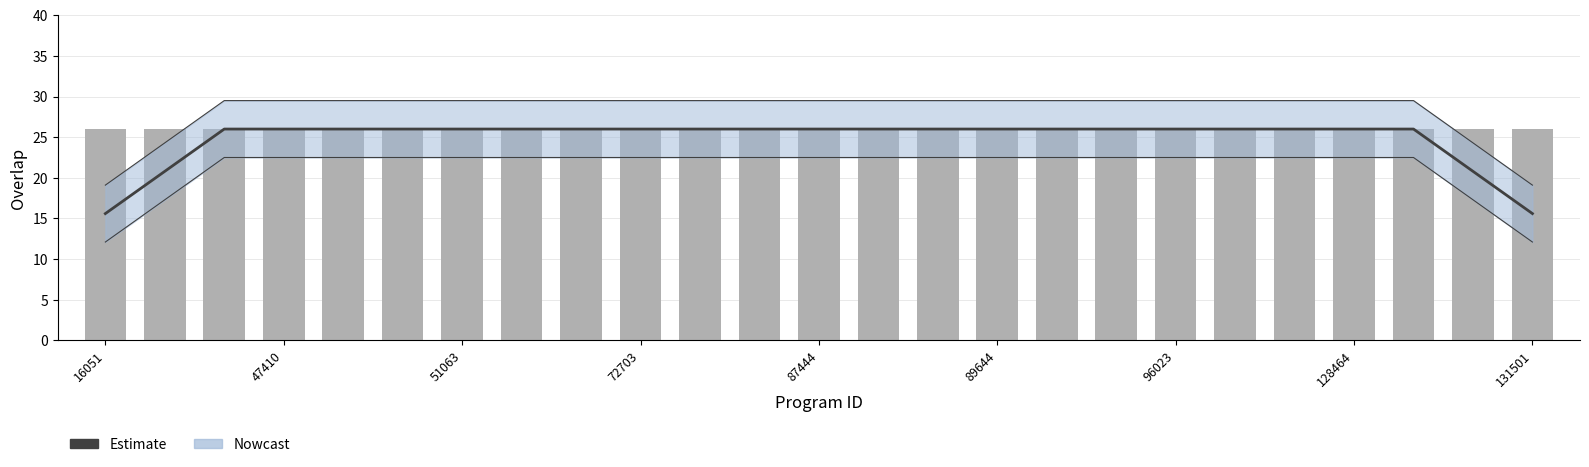

What is the value of the overlap bar at the 18th from the left?

26.0